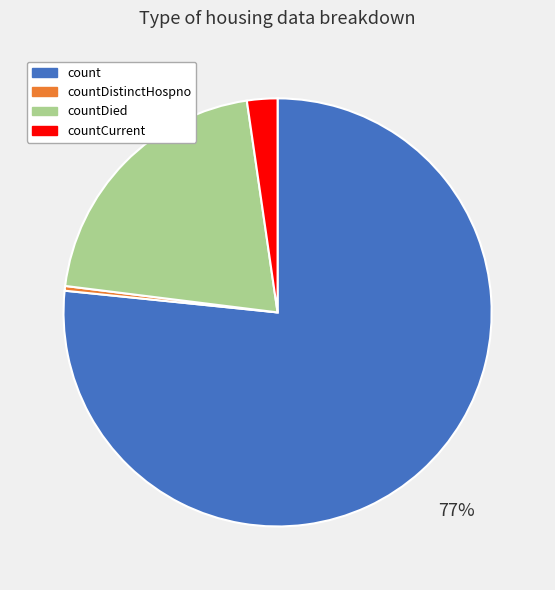

Which category has the smallest portion of the pie?

countDistinctHospno